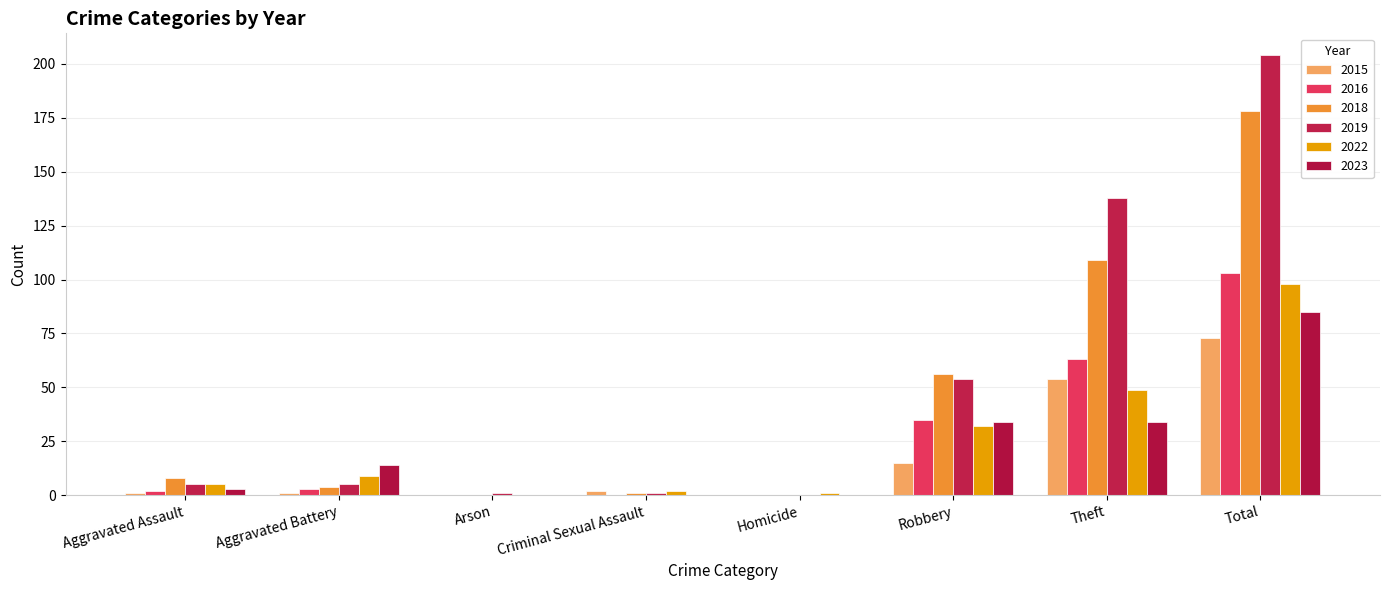

Count the number of categories in the chart.

8